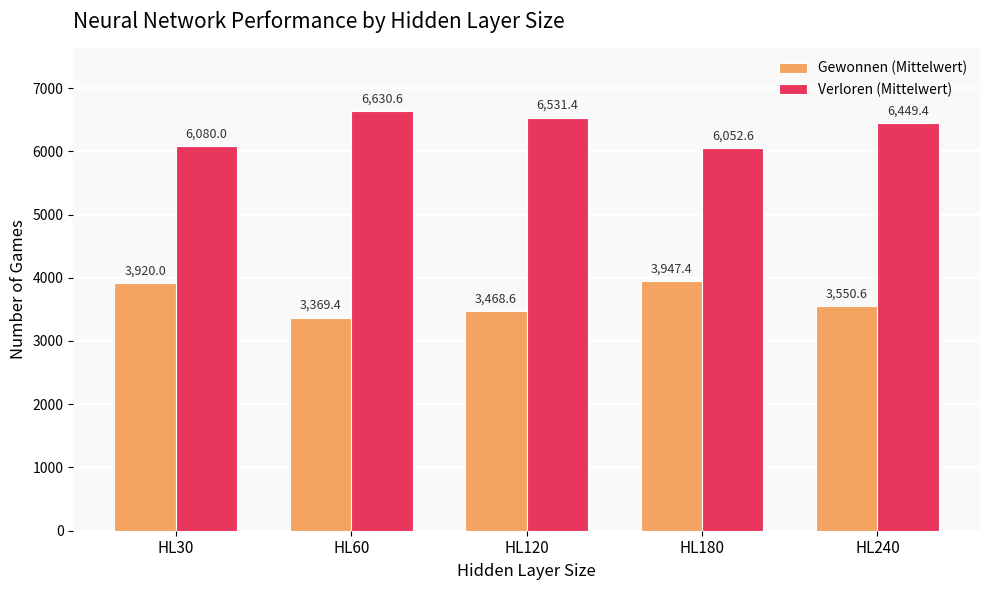

At HL240, list the series in order from smallest to largest.

Gewonnen (Mittelwert), Verloren (Mittelwert)